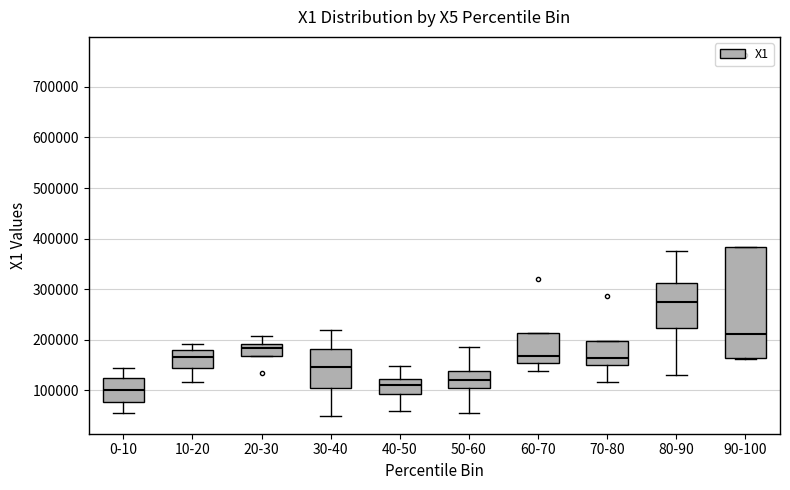

Which box is the tallest, from its lower edge to its upper edge?

90-100